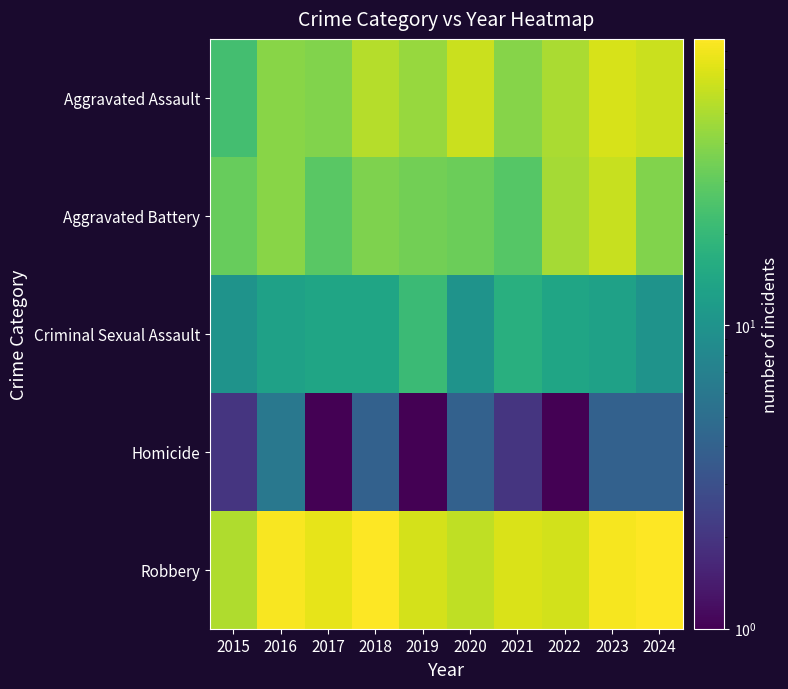

At 2020, list the series in order from largest to smallest.

Aggravated Assault, Robbery, Aggravated Battery, Criminal Sexual Assault, Homicide